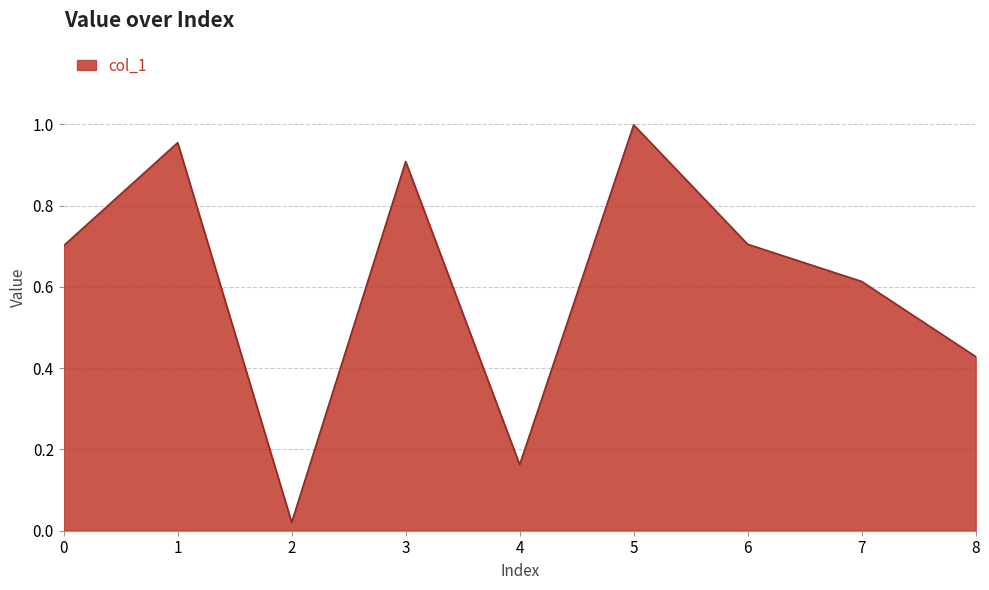

The value at 4 is 0.1. True or false?

False